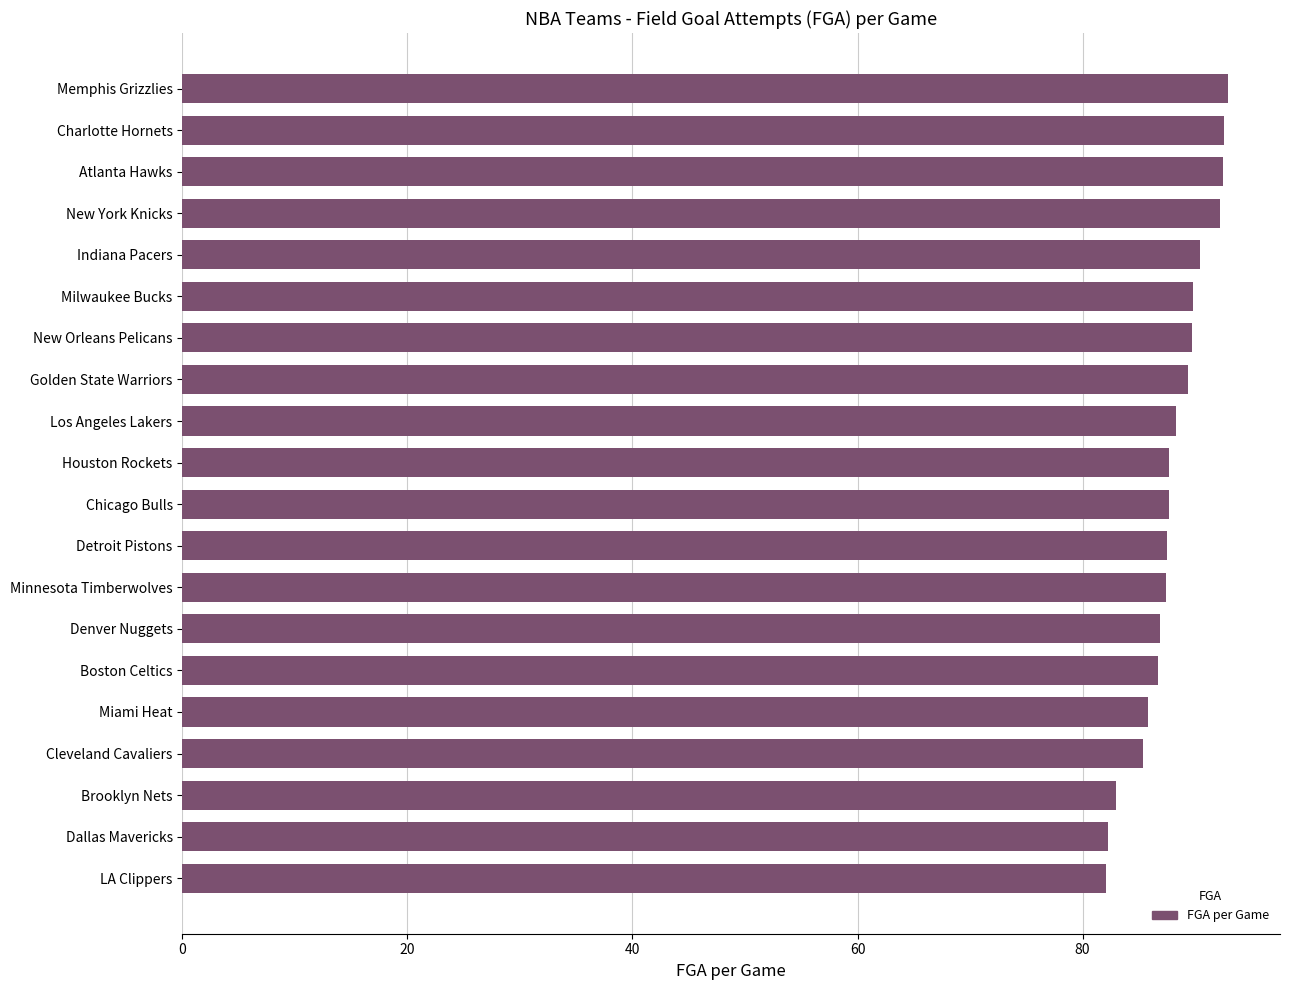

What is the change in value from Brooklyn Nets to Los Angeles Lakers?

+5.3